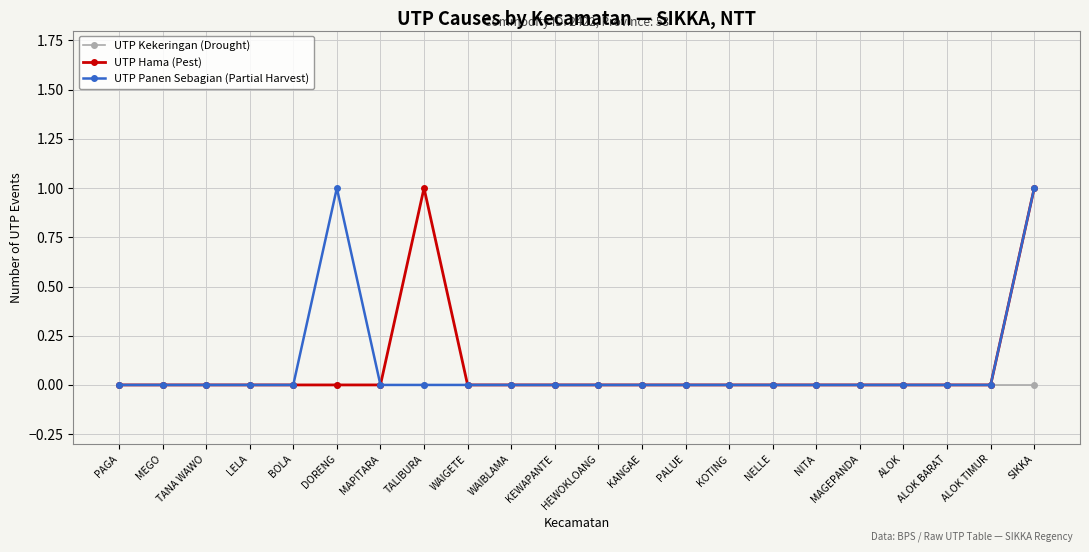

The value of UTP Kekeringan (Drought) at MAPITARA is 0. True or false?

True